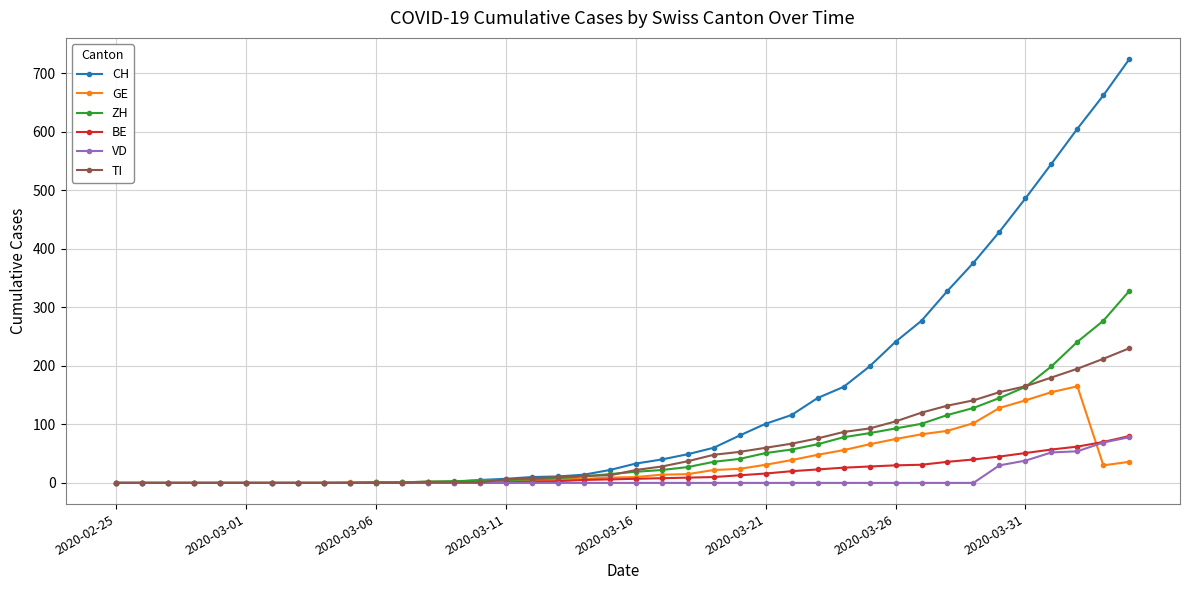

At how many categories does at least one series exceed 444?

5